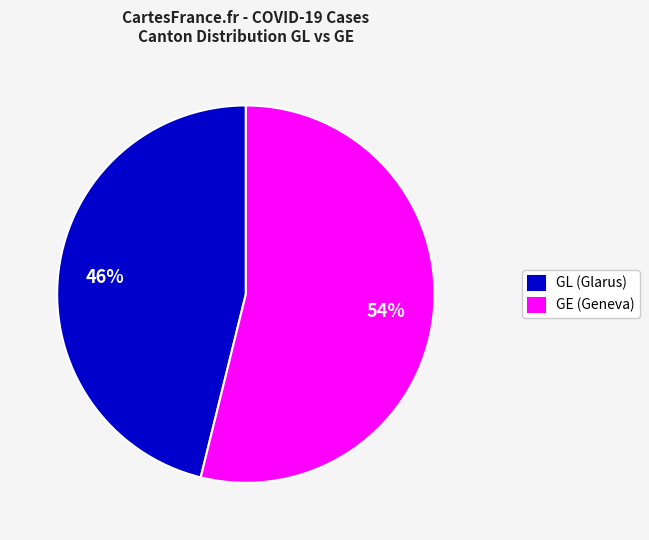

Approximately how many times larger is the value at GL (Glarus) compared to GE (Geneva)?

0.9